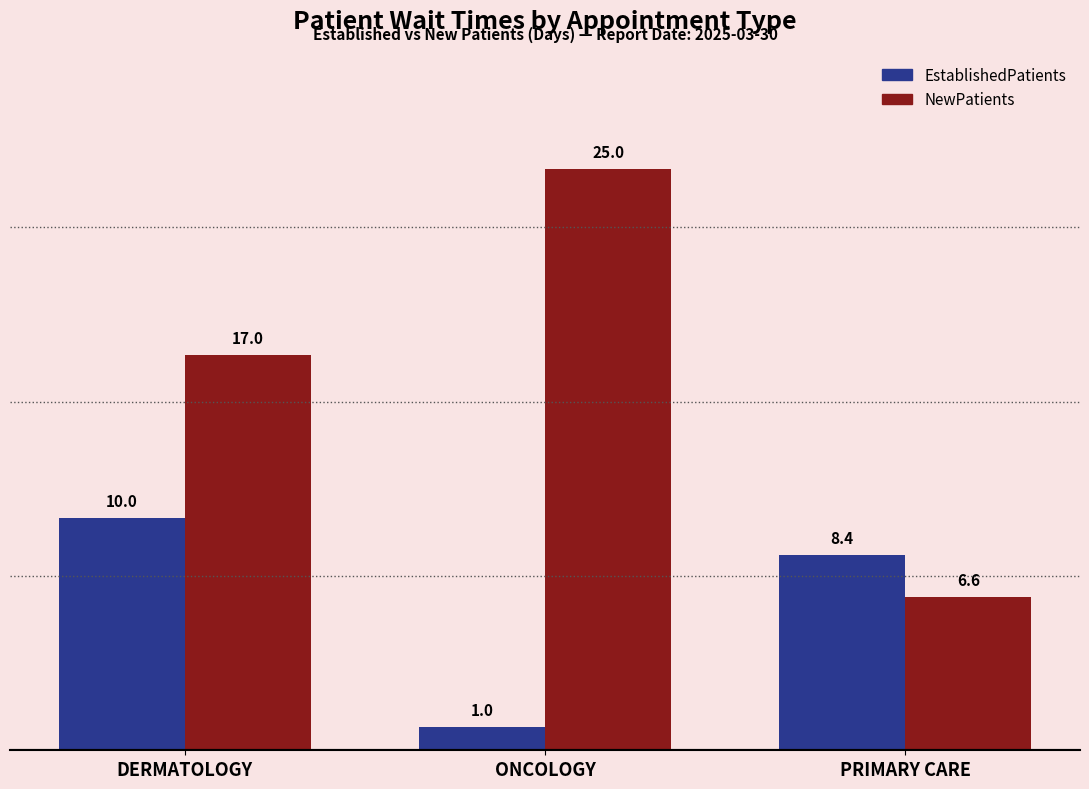

What is the difference between the EstablishedPatients values at DERMATOLOGY and PRIMARY CARE?

1.6